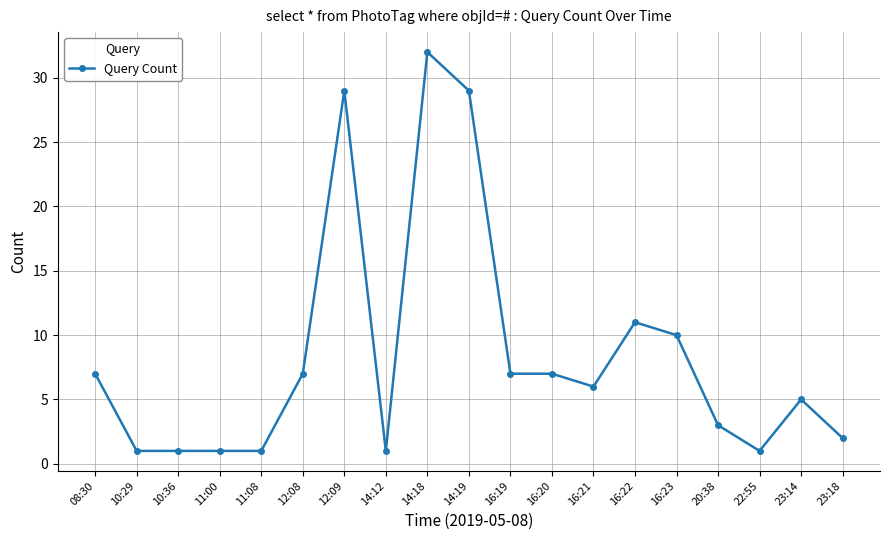

What is the maximum value shown in the chart?

32